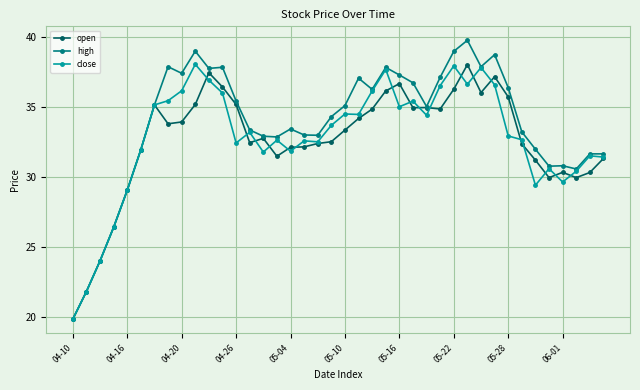

What is the value of the high point at the 11th from the left?

37.8